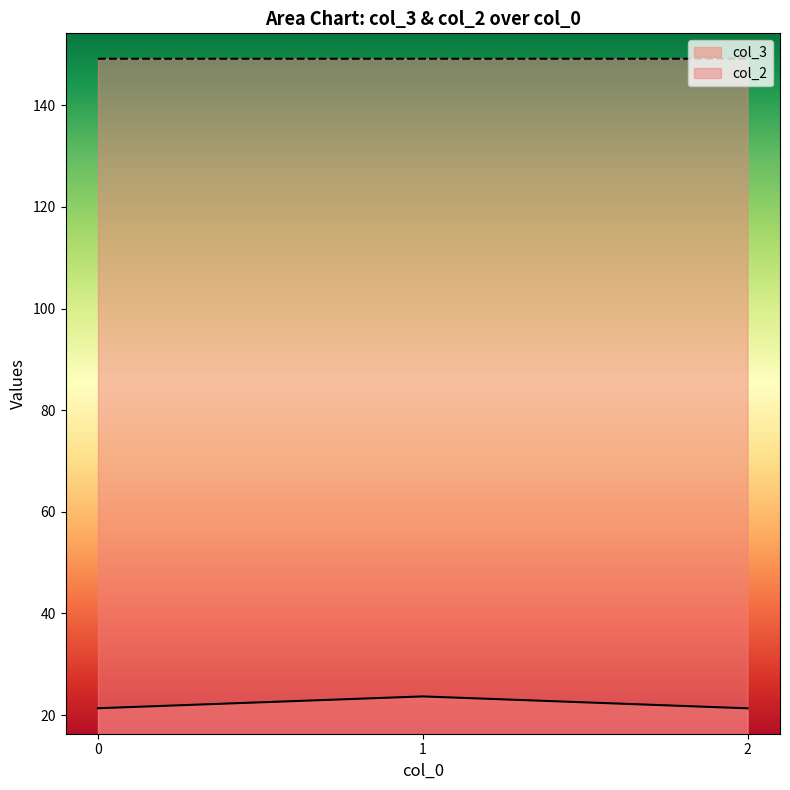

The col_2 series shows 241.4 at 2. True or false?

False